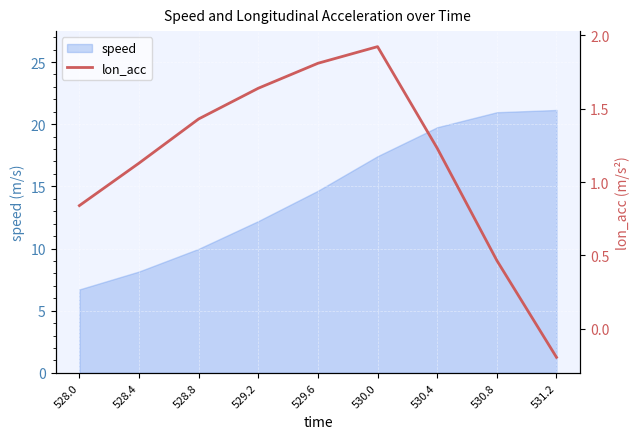

Reading right to left, transcribe all the data shown in this chart.

531.2=-0.2	530.8=0.5	530.4=1.2	530.0=1.9	529.6=1.8	529.2=1.6	528.8=1.4	528.4=1.1	528.0=0.8